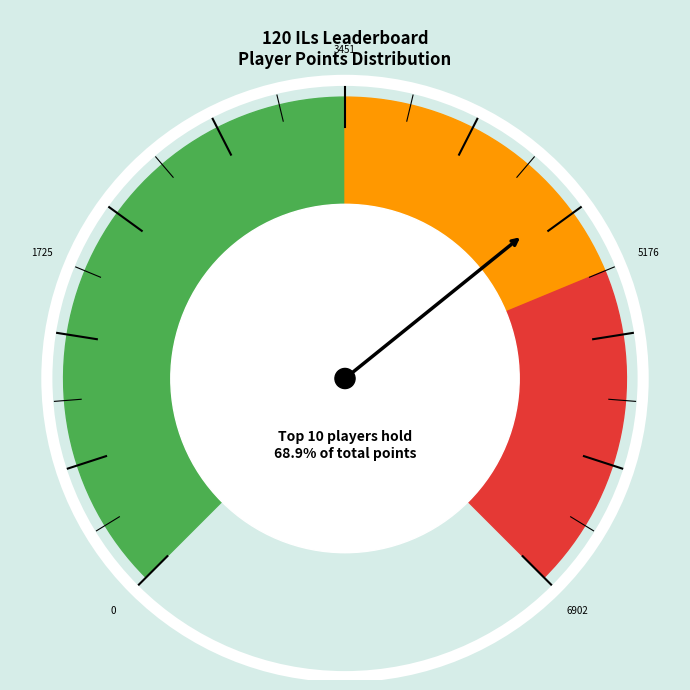

Is there any slice that represents more than half of the pie?

No